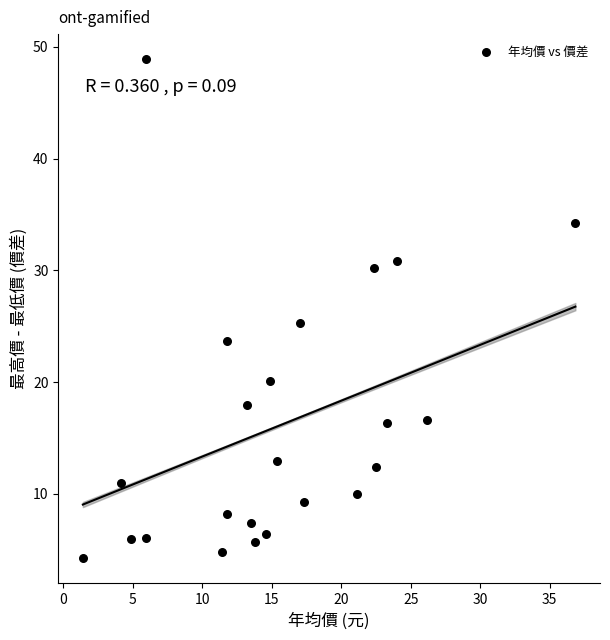

What is the range of X values (max minus min)?

35.5